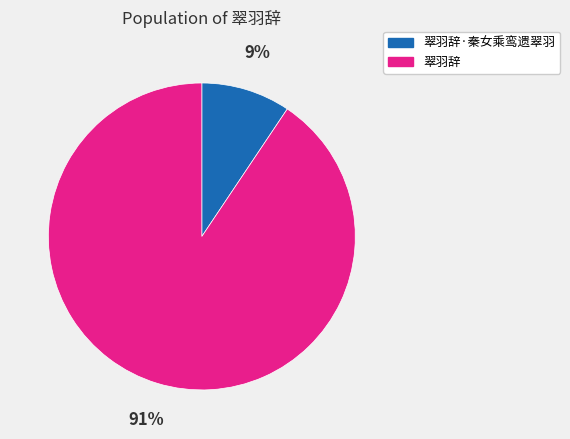

To the nearest percent, what is the average slice percentage?

50%